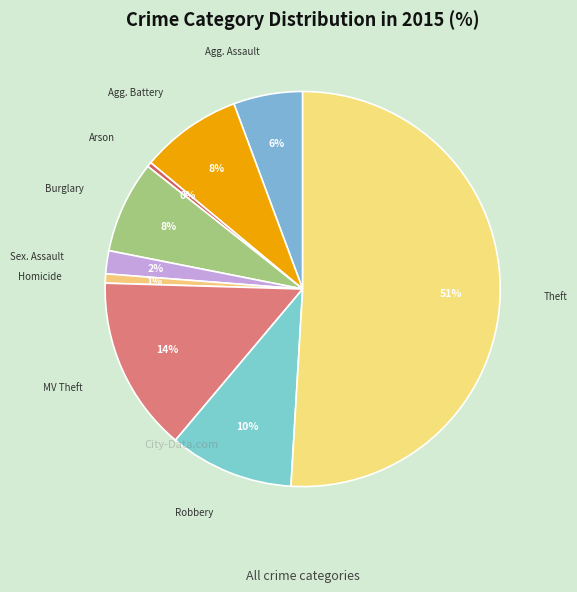

True or false: Theft accounts for 51% of the total.

True